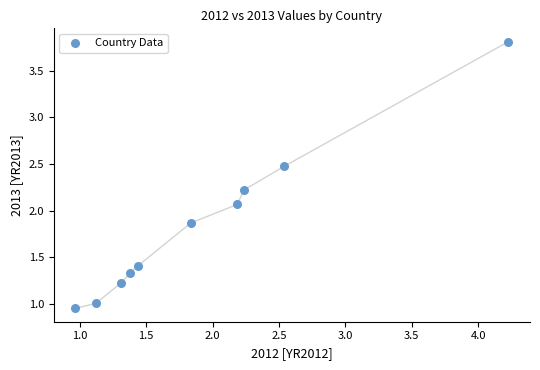

What is the range of Y values (max minus min)?

2.9